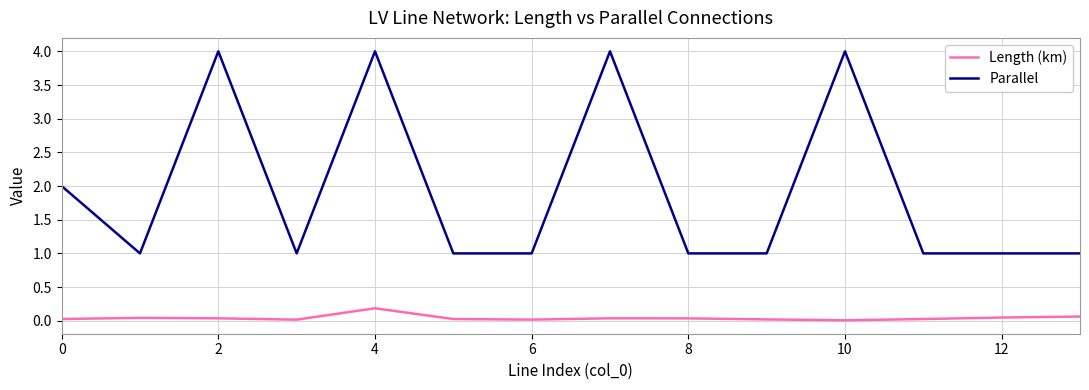

List the series in order of their overall mean, highest first.

Parallel, Length (km)